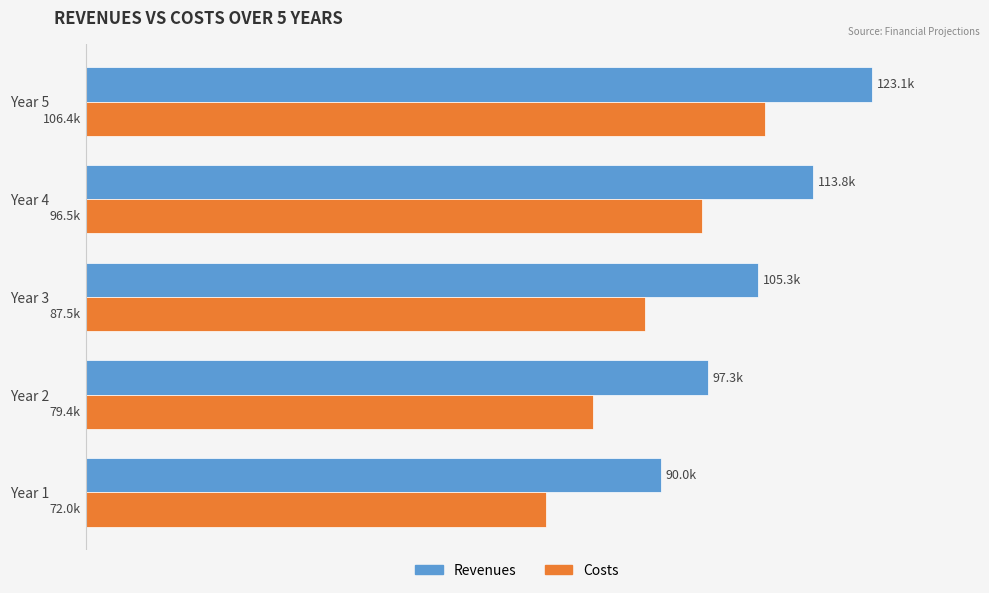

At how many categories does at least one series exceed 100624?

3